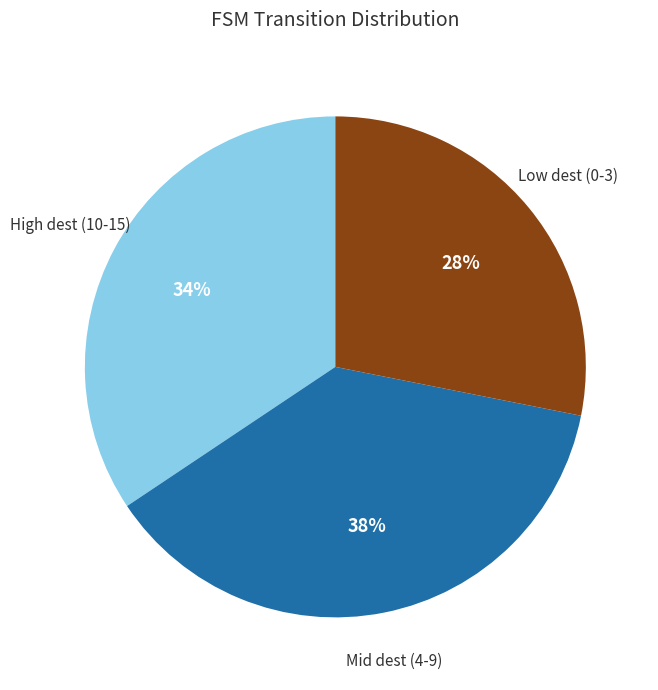

Is there a majority slice in this chart?

No